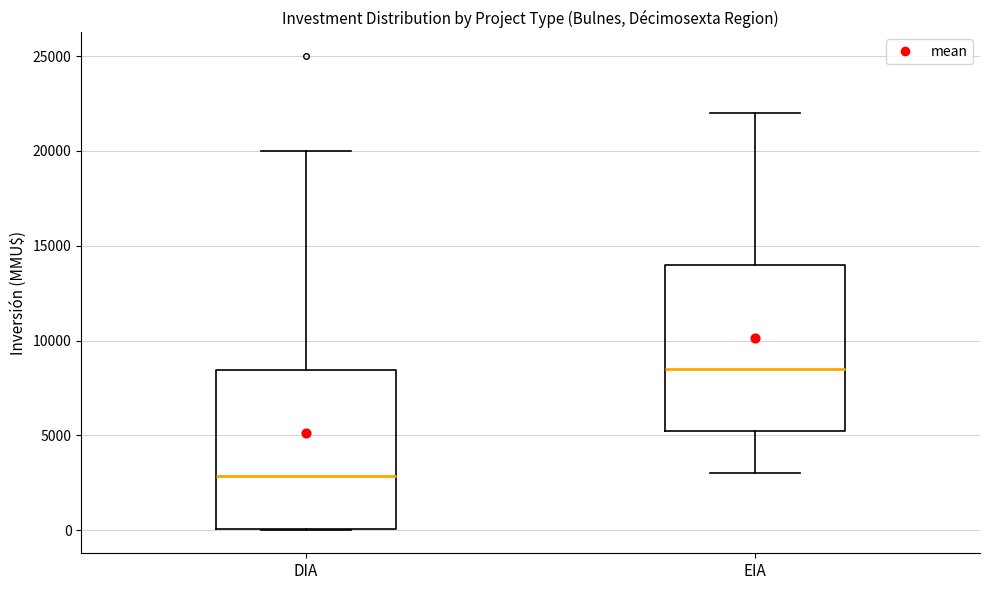

Which box has the lowest median line?

DIA